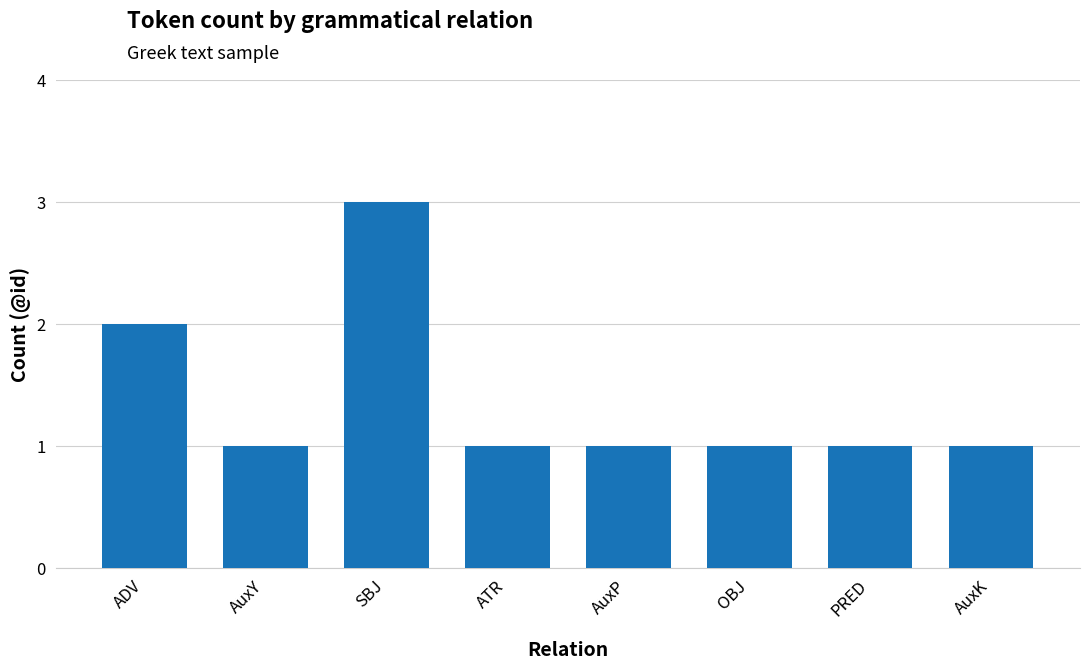

Reading left to right, extract all data points from this chart.

2	1	3	1	1	1	1	1